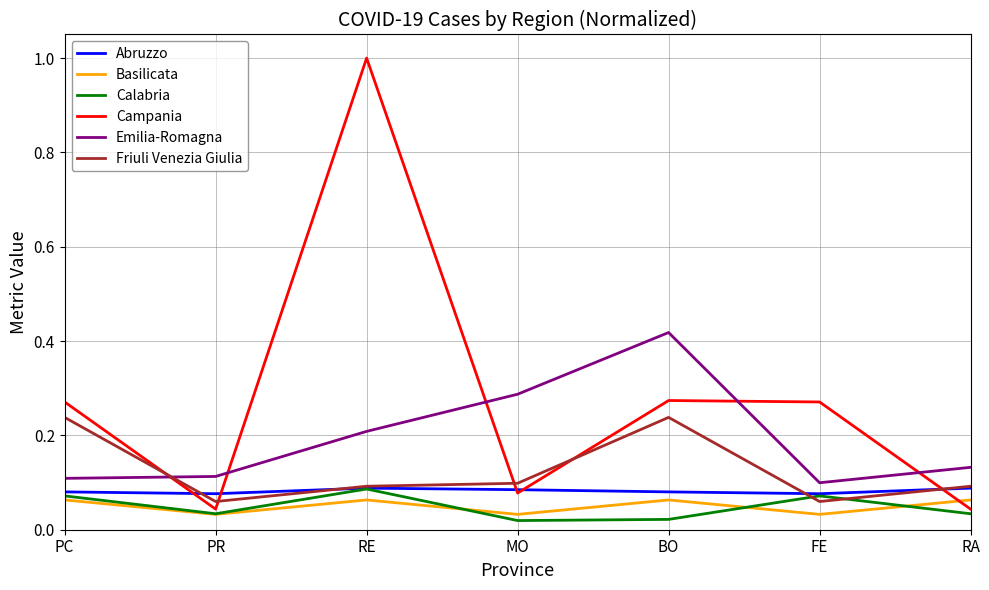

What position from the left is RE?

3